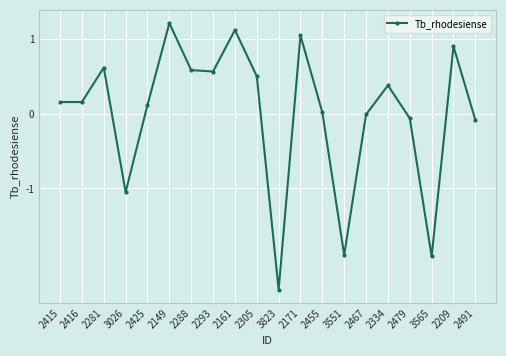

At which category does the chart reach its minimum across all series?

3823